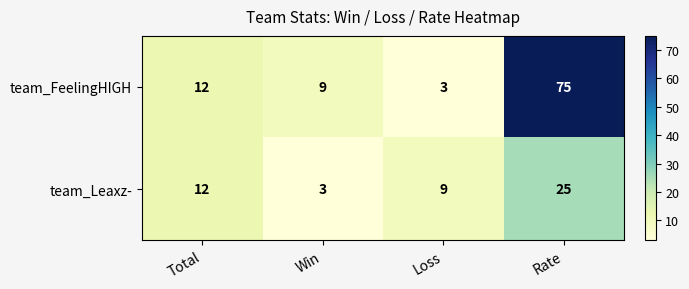

Rank the series by their maximum value, from highest to lowest.

team_FeelingHIGH, team_Leaxz-